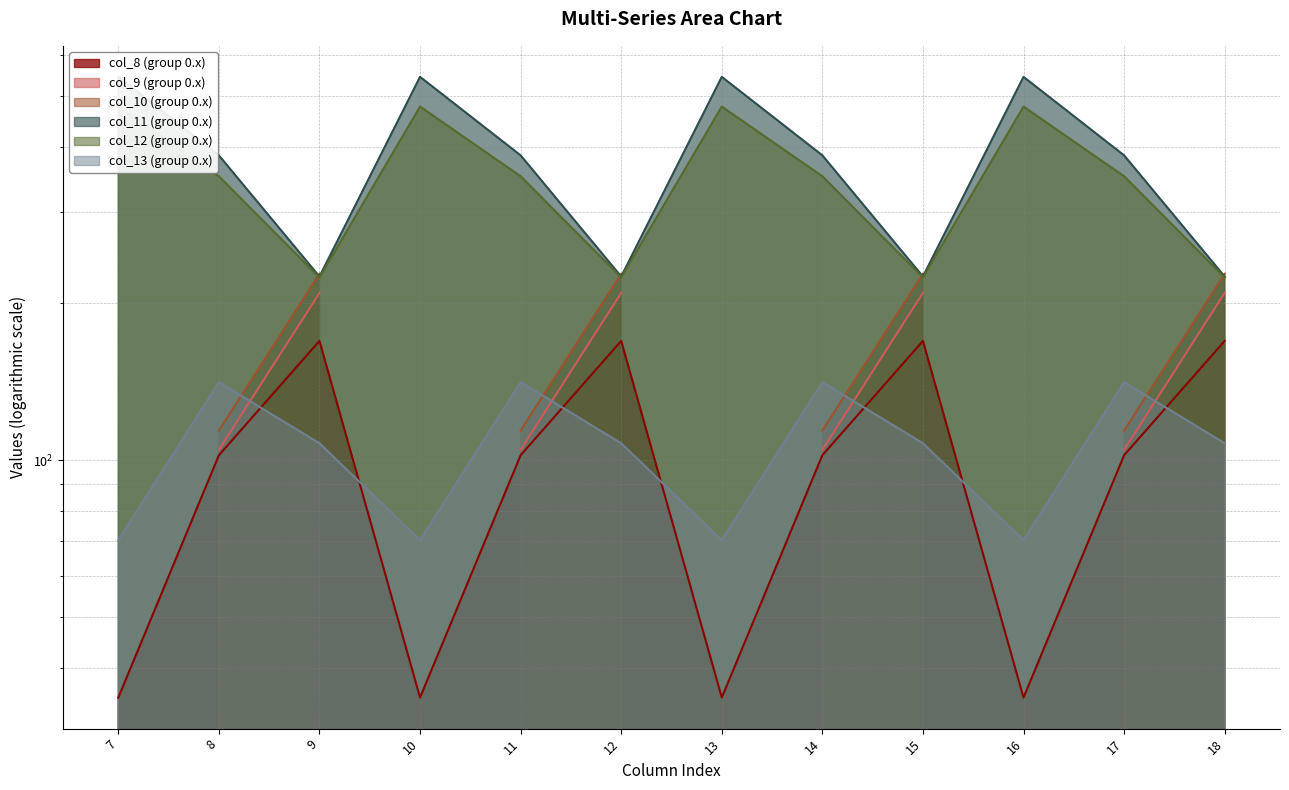

At which category does col_10 (group 0.x) reach its first local valley?

9